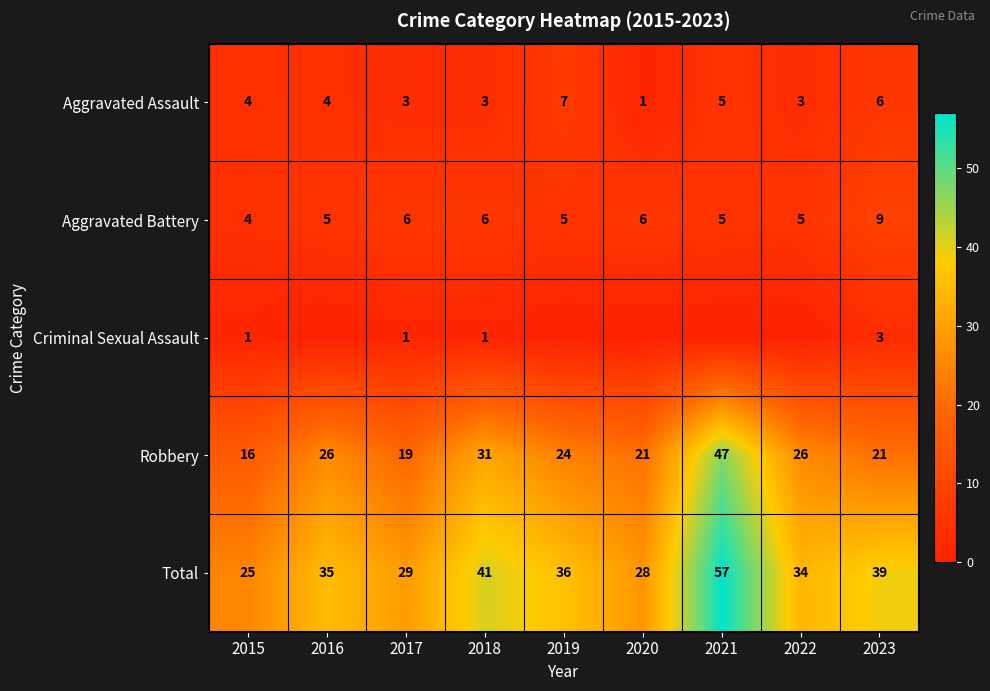

What is the difference between the Total values at 2021 and 2016?

22